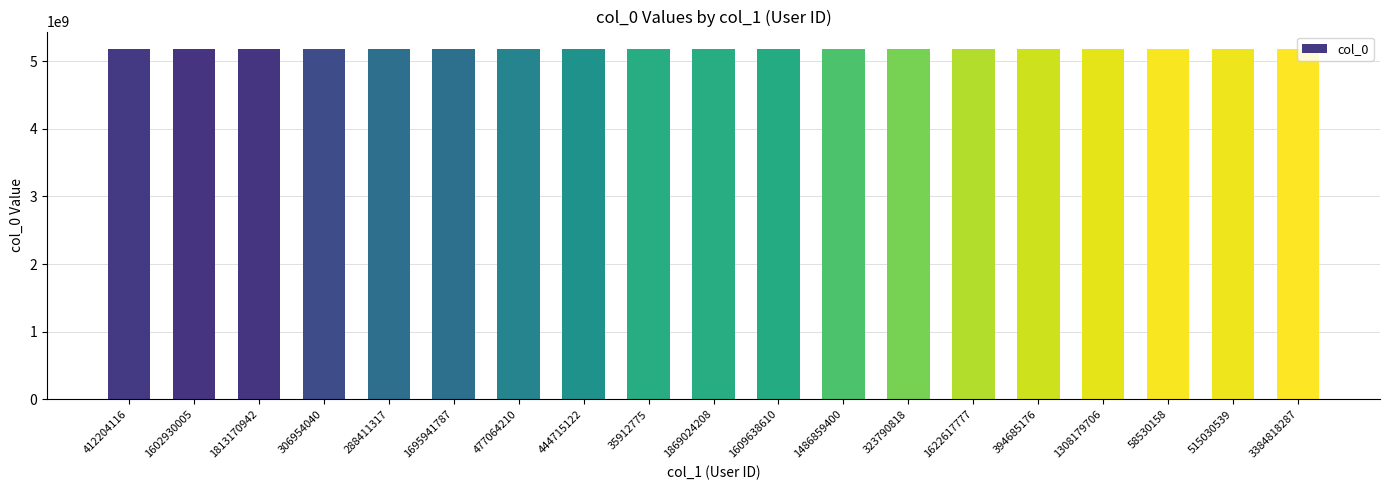

Approximately how many times larger is the value at 1609638610 compared to 477064210?

1.0